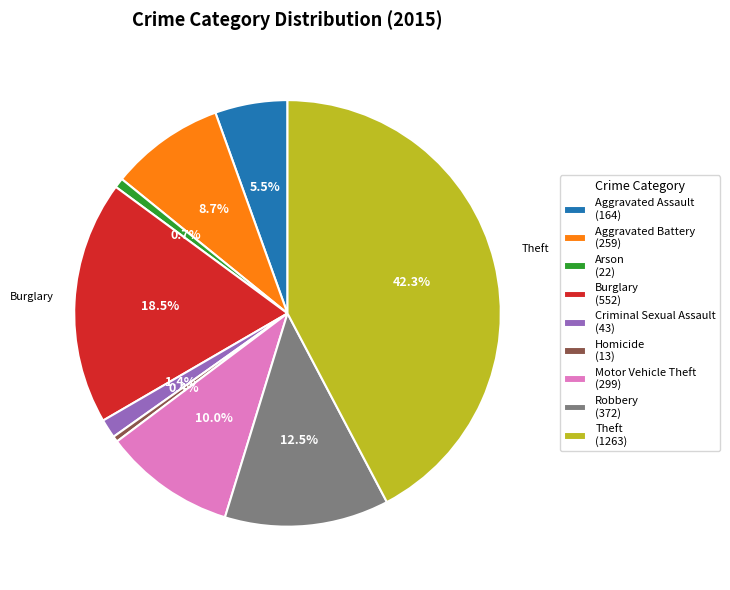

Is there any slice that represents more than half of the pie?

No